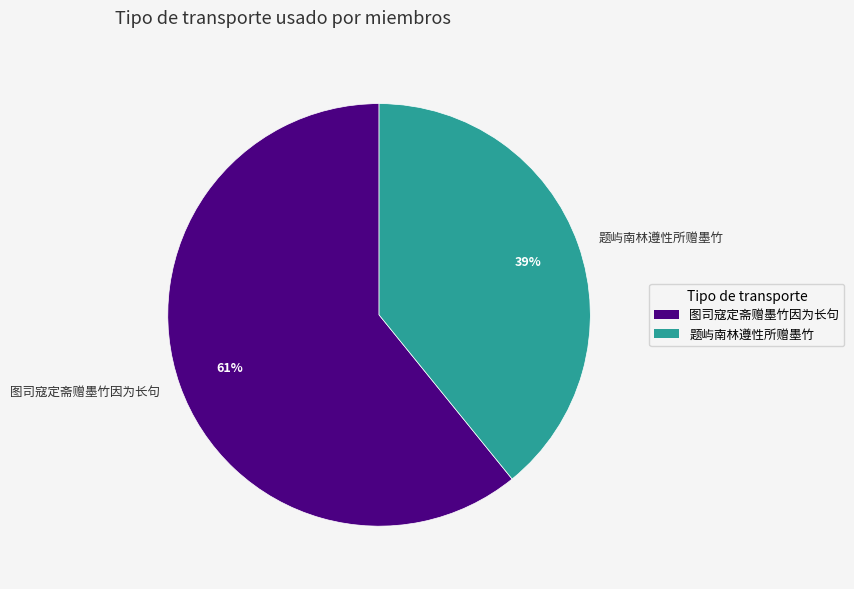

Count the number of slices in the pie.

2